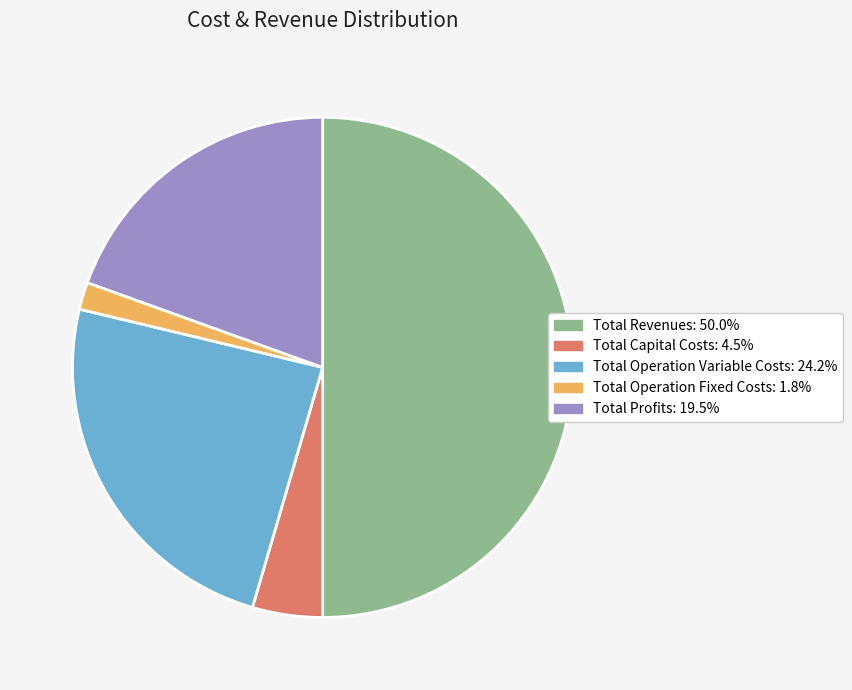

Do Total Operation Fixed Costs and Total Profits together represent more than half of the pie?

No